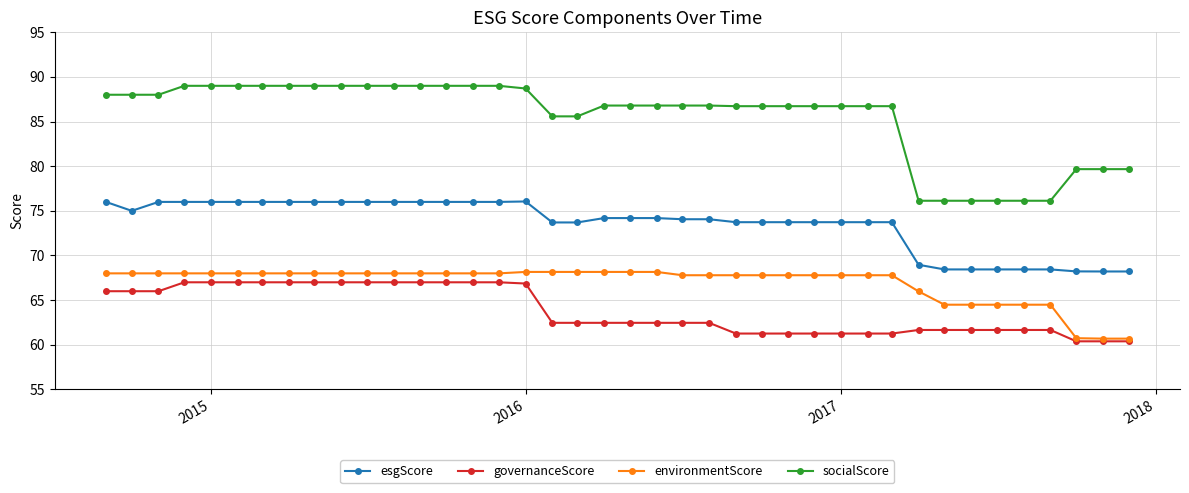

What is the value of the environmentScore point at the 27th from the left?

67.8